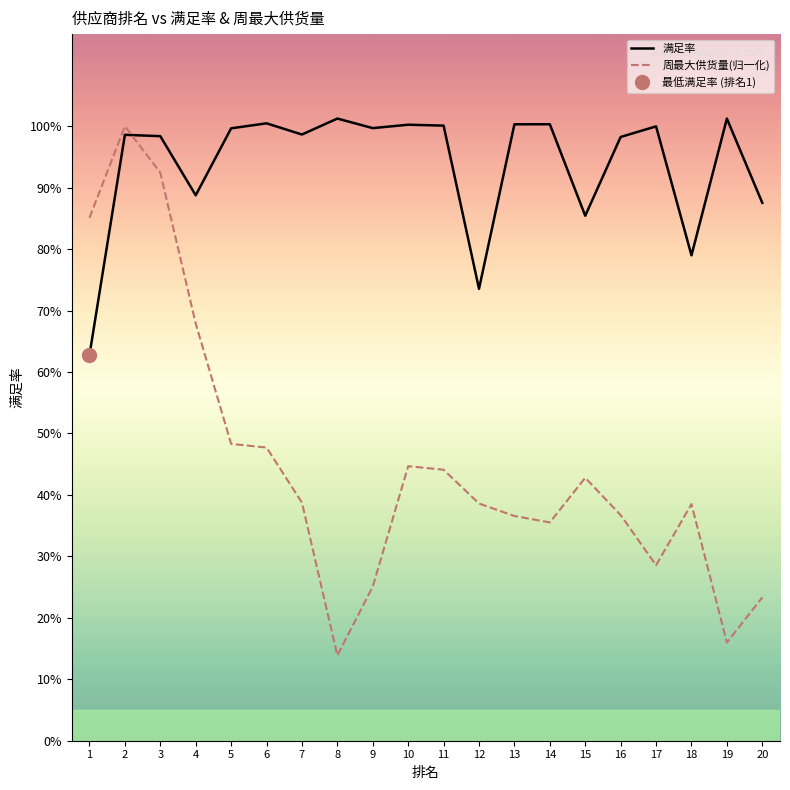

True or false: 满足率 has more than 1 points higher than both neighbors.

True